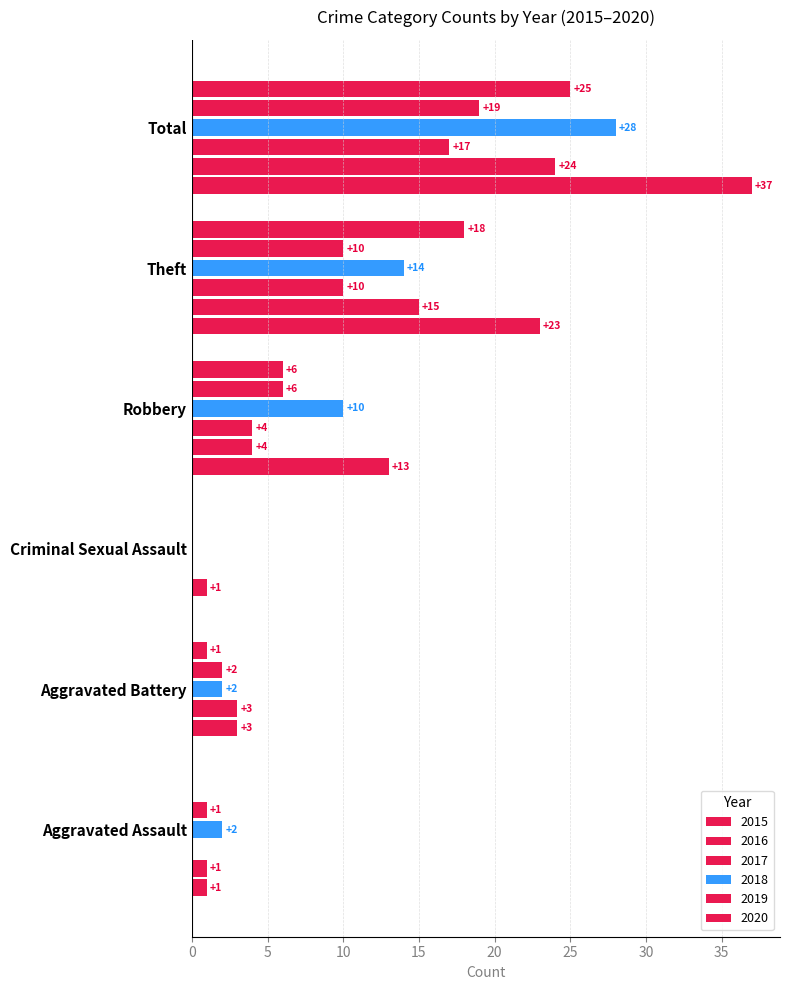

What is the sum of all 2015 values?

74